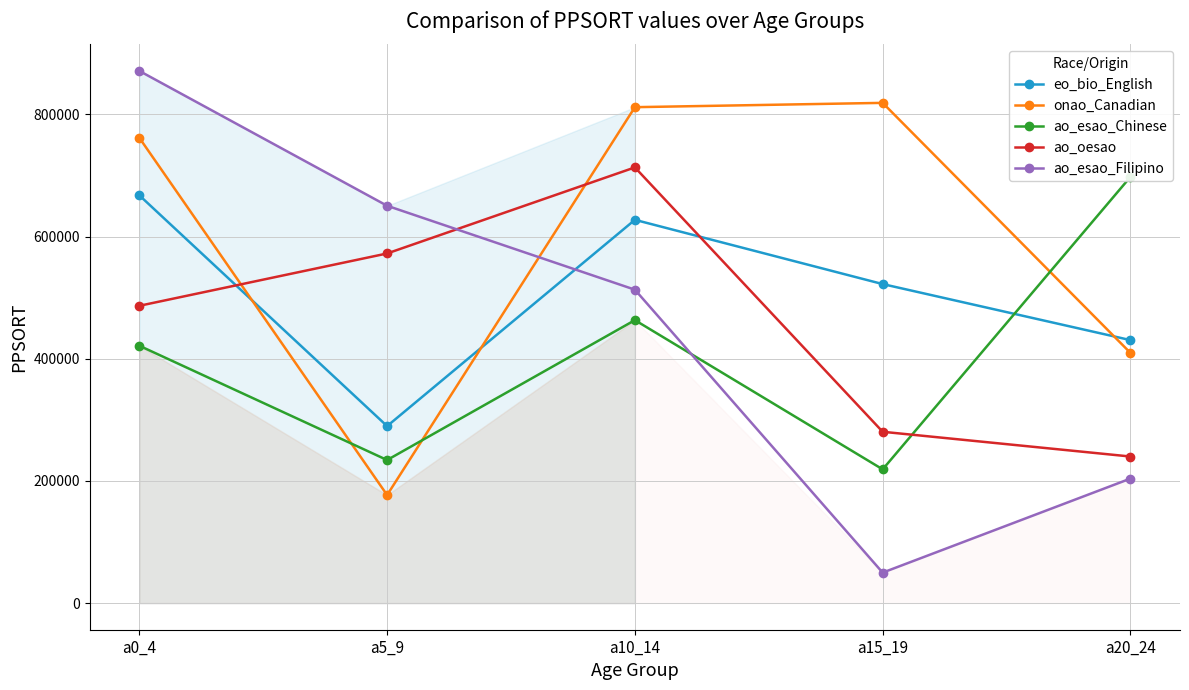

Where does the ao_esao_Filipino series first go above 513124?

a0_4